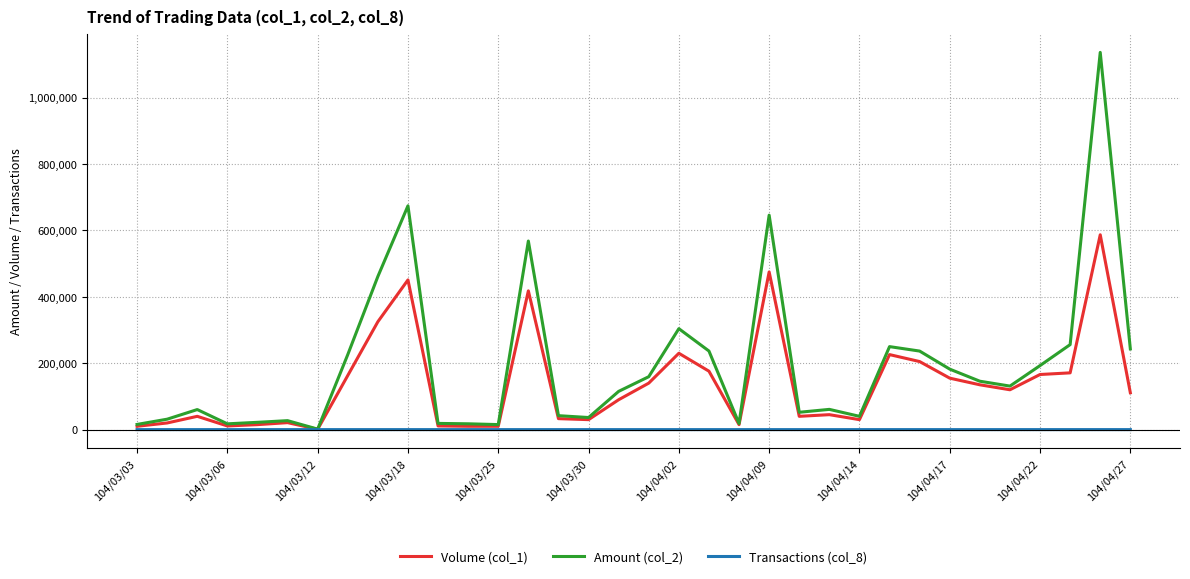

Which series has the largest total across all categories?

Amount (col_2)